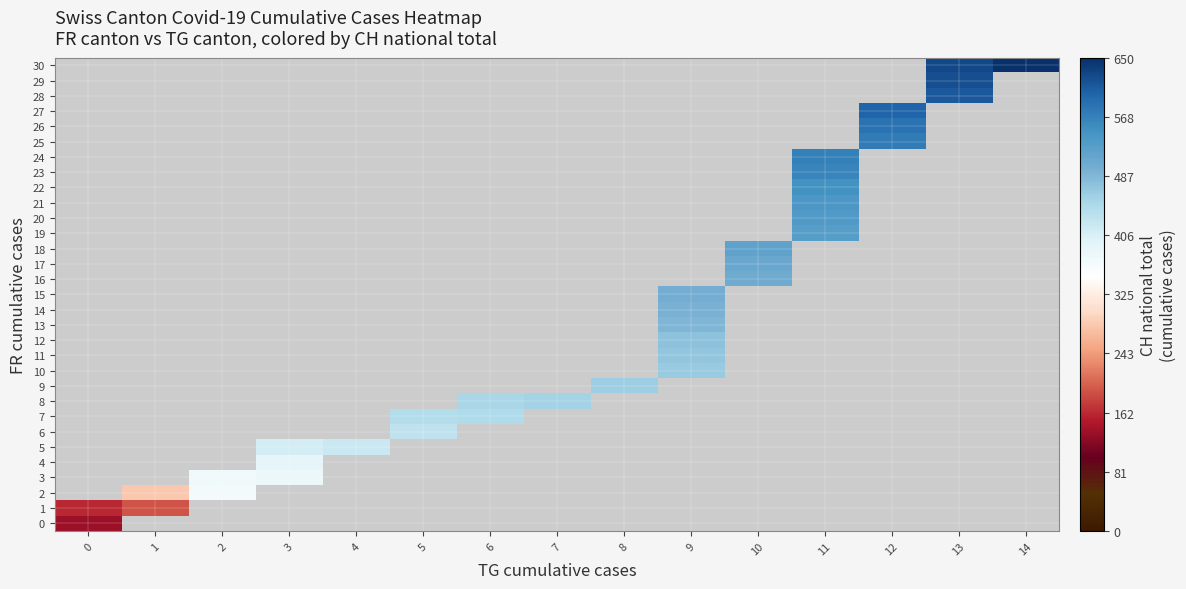

Rank the categories by 20 value from lowest to highest.

0, 1, 2, 3, 4, 5, 6, 7, 8, 9, 10, 11, 12, 13, 14